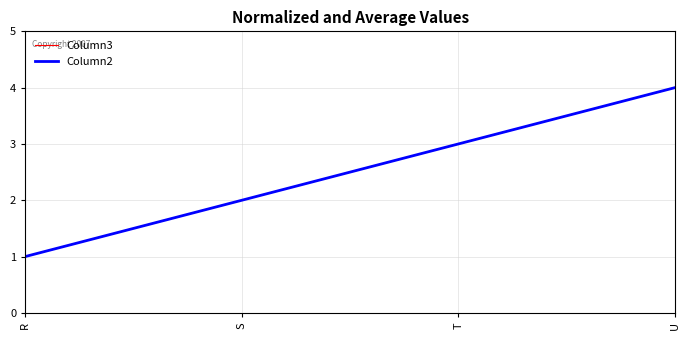

Which category has the highest value in the Column2 series?

U